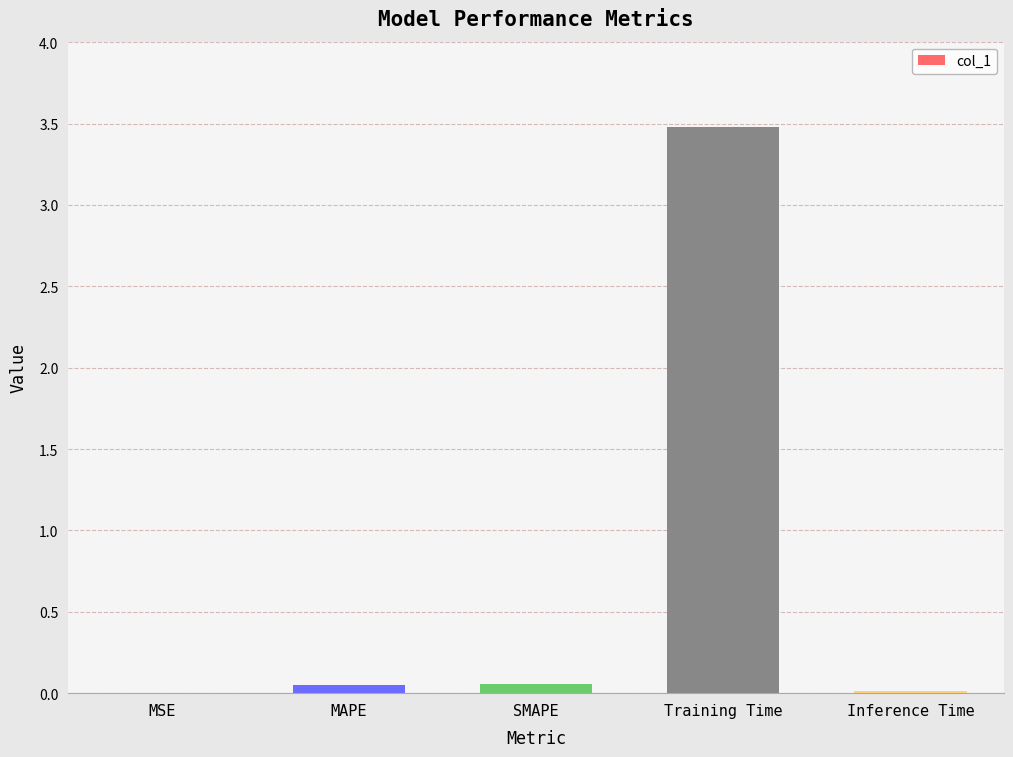

What is the greatest value displayed?

3.5